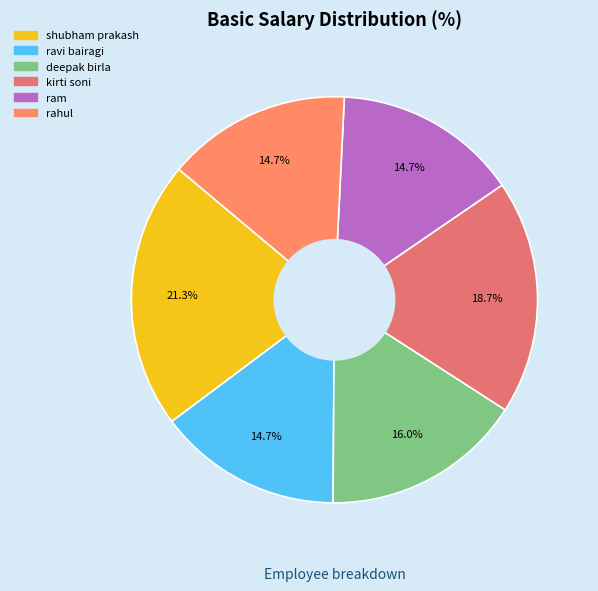

Rank the categories by value from highest to lowest.

shubham prakash, kirti soni, deepak birla, ravi bairagi, ram, rahul